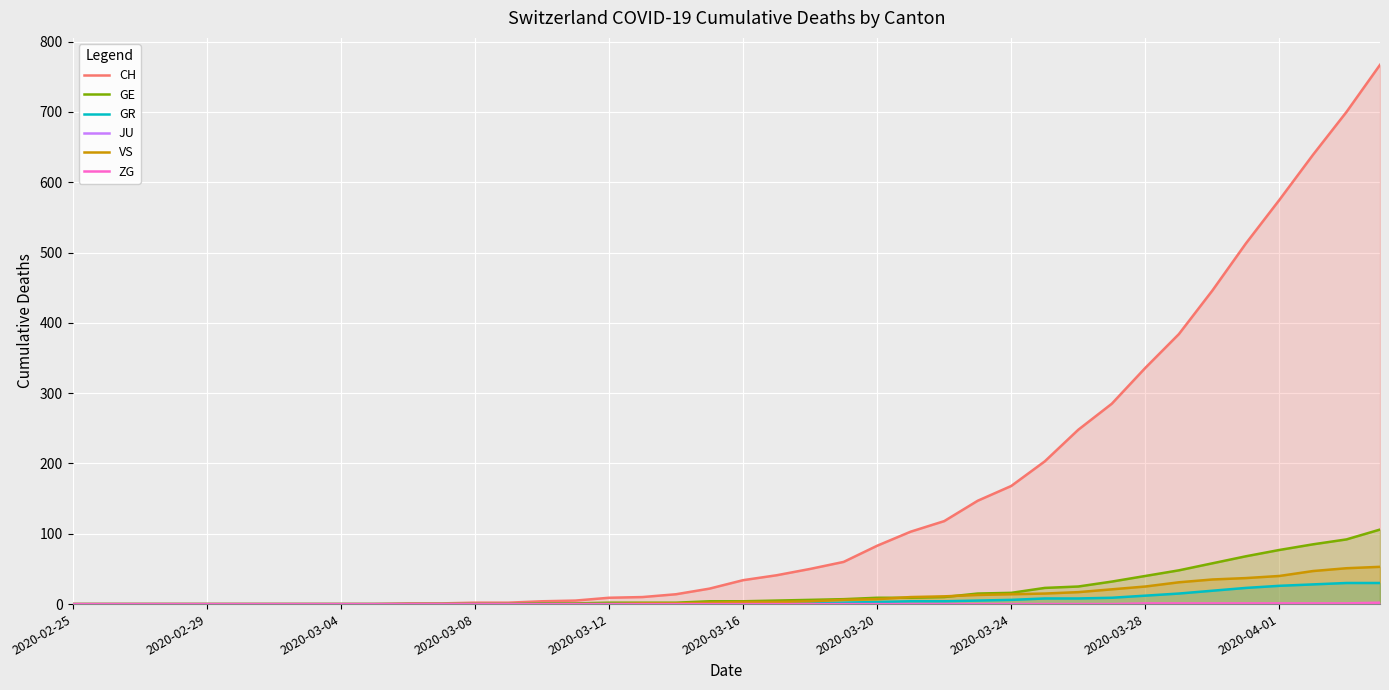

How many lines are shown in the chart?

6